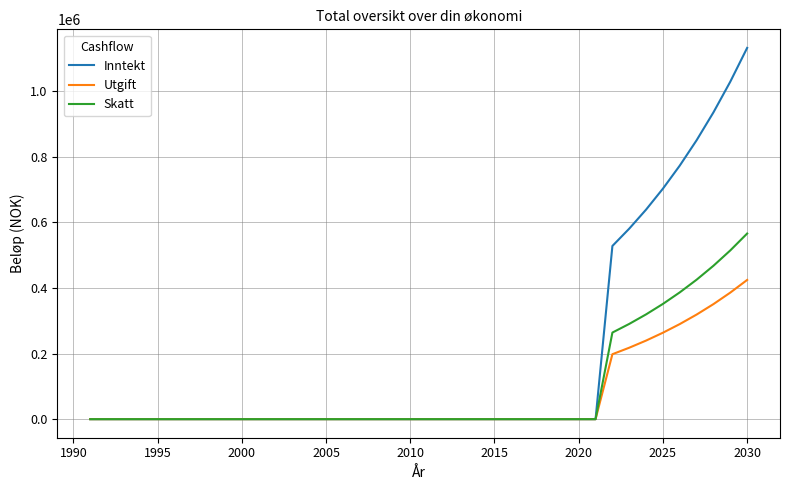

Which series has the widest spread of values?

Inntekt